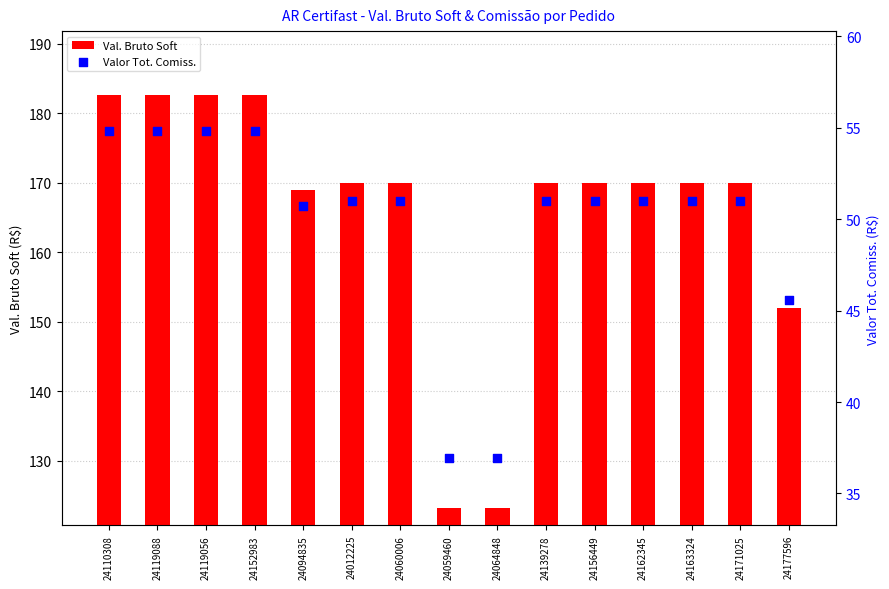

Which series contains the highest Y value?

Val. Bruto Soft